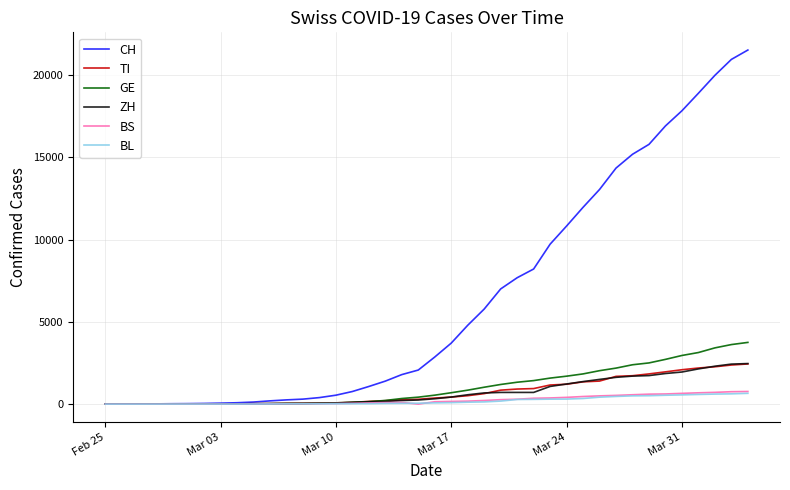

Which series has the largest range (max minus min)?

CH